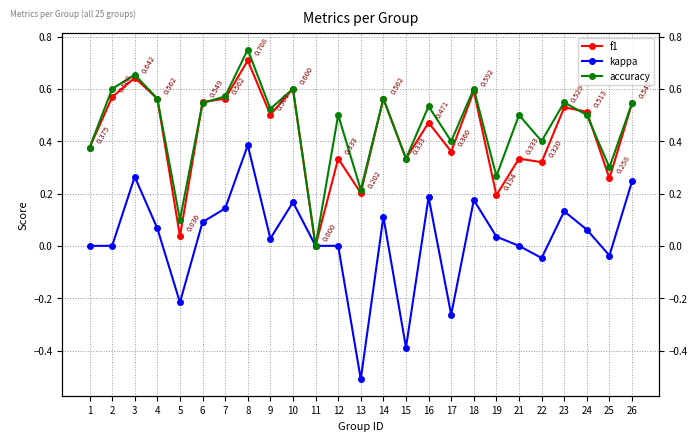

Rank the categories by f1 value from highest to lowest.

8, 3, 10, 18, 2, 4, 7, 14, 6, 26, 23, 24, 9, 16, 1, 17, 12, 15, 21, 22, 25, 13, 19, 5, 11